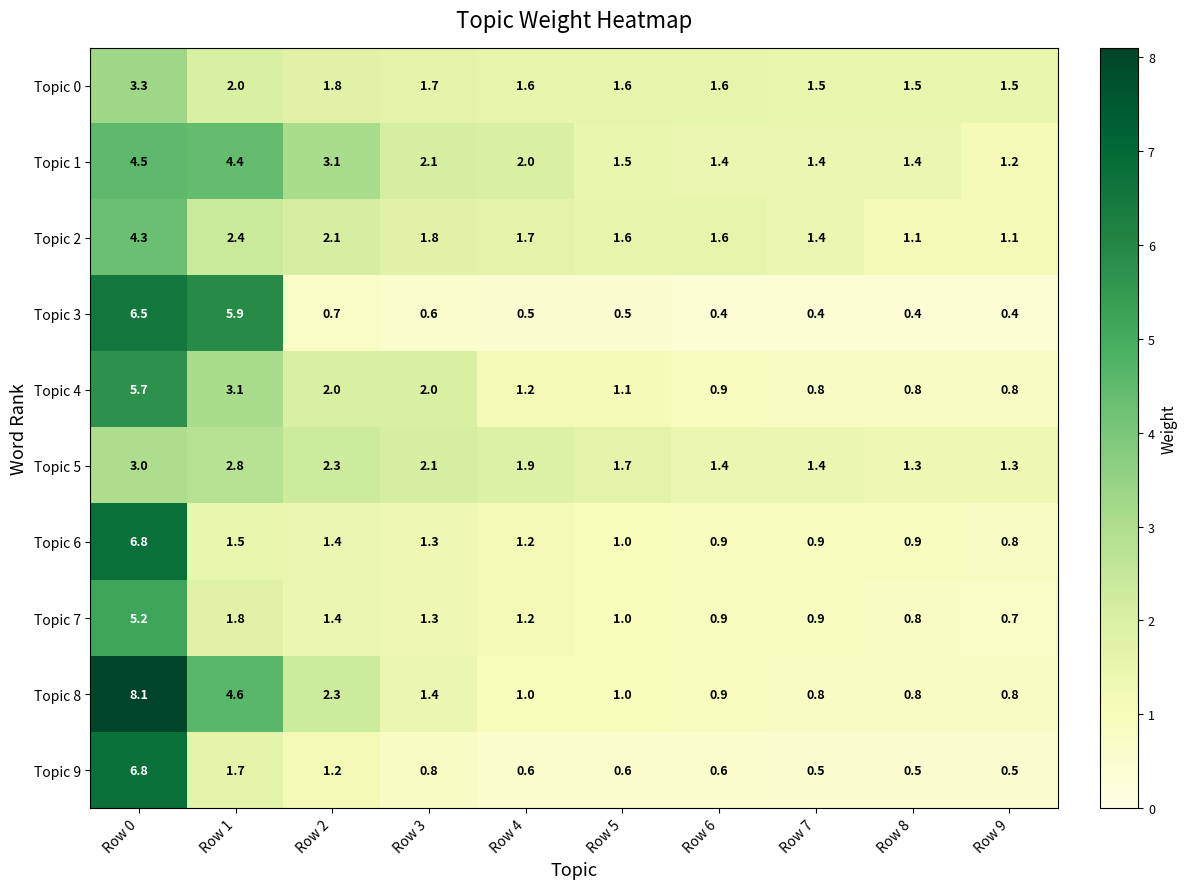

At Row 1, list the series in order from smallest to largest.

Topic 6, Topic 9, Topic 7, Topic 0, Topic 2, Topic 5, Topic 4, Topic 1, Topic 8, Topic 3